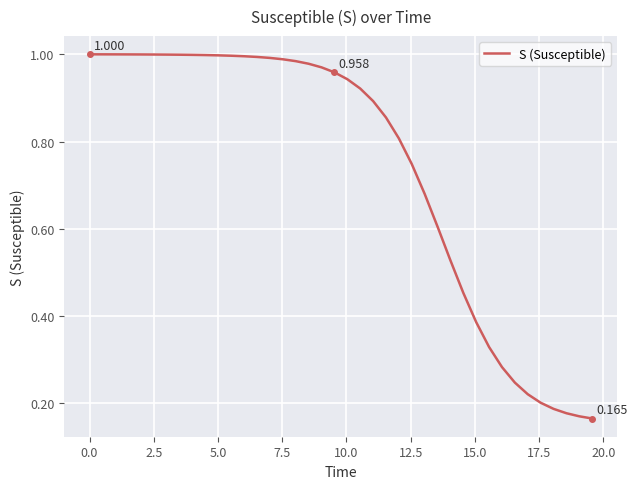

Does the chart have visible grid lines?

Yes